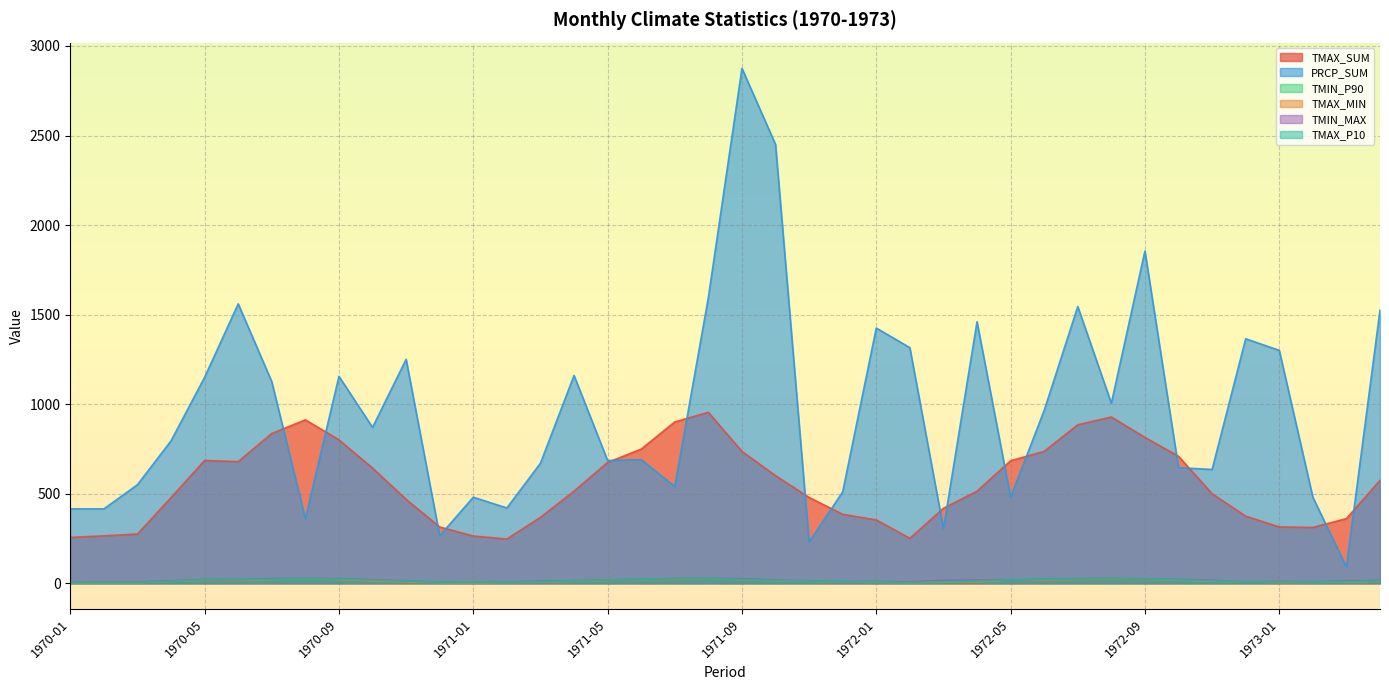

Where is the first local minimum for TMIN_P90?

1970-03